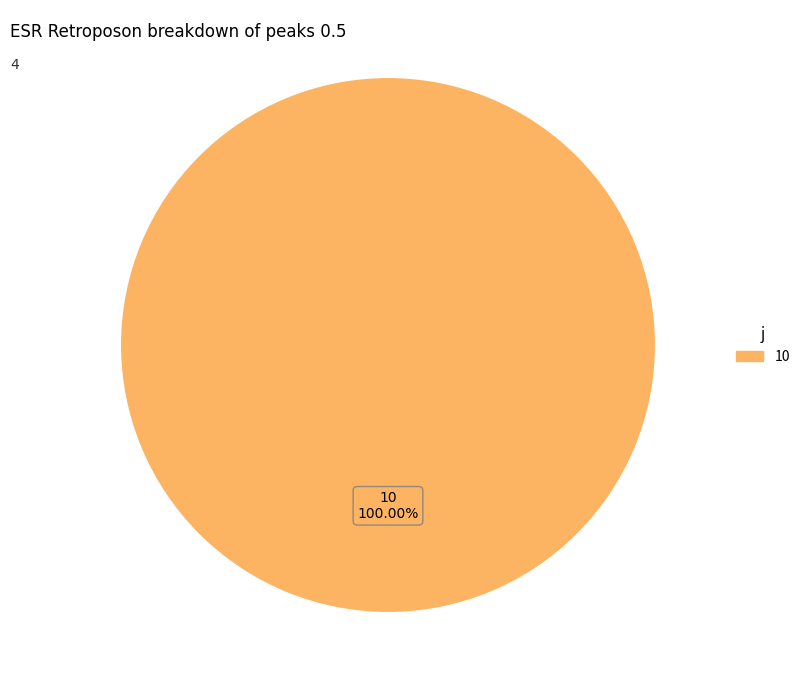

Rank the categories by value from highest to lowest.

10